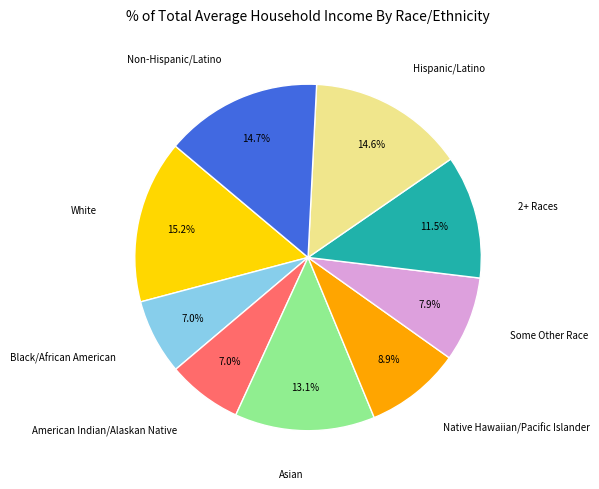

Which category has the biggest portion of the pie?

White